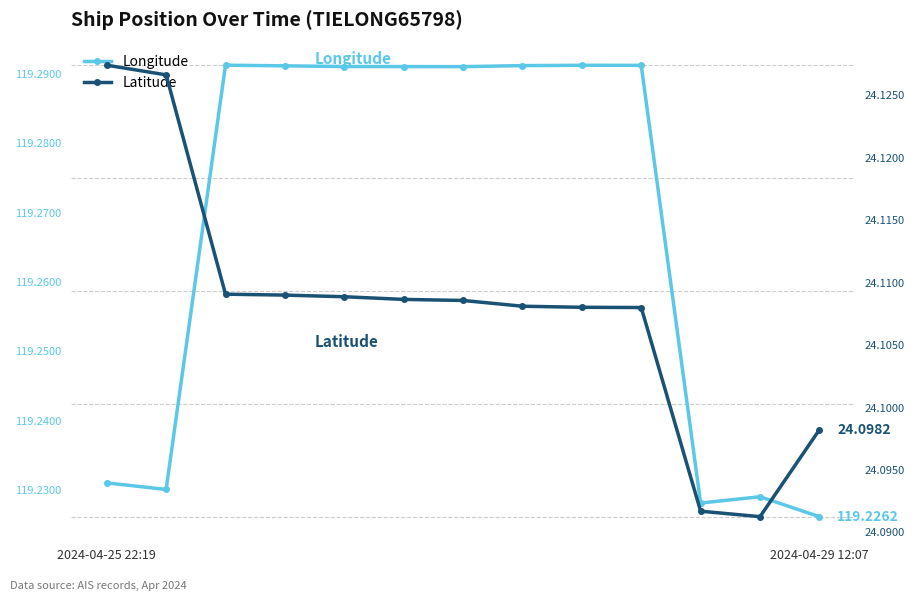

What is the approximate value of Latitude at 2024-04-25 22:19?

24.1